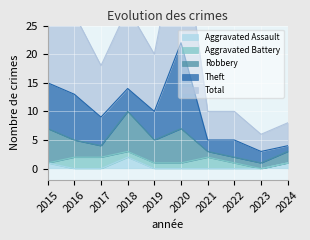

How many positive values does the Aggravated Assault series have?

3